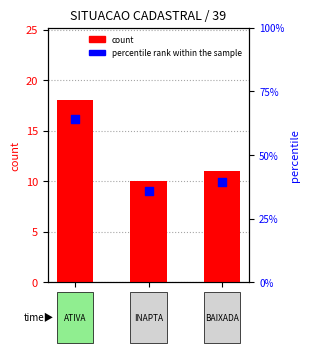

Which series reaches the minimum Y coordinate?

count